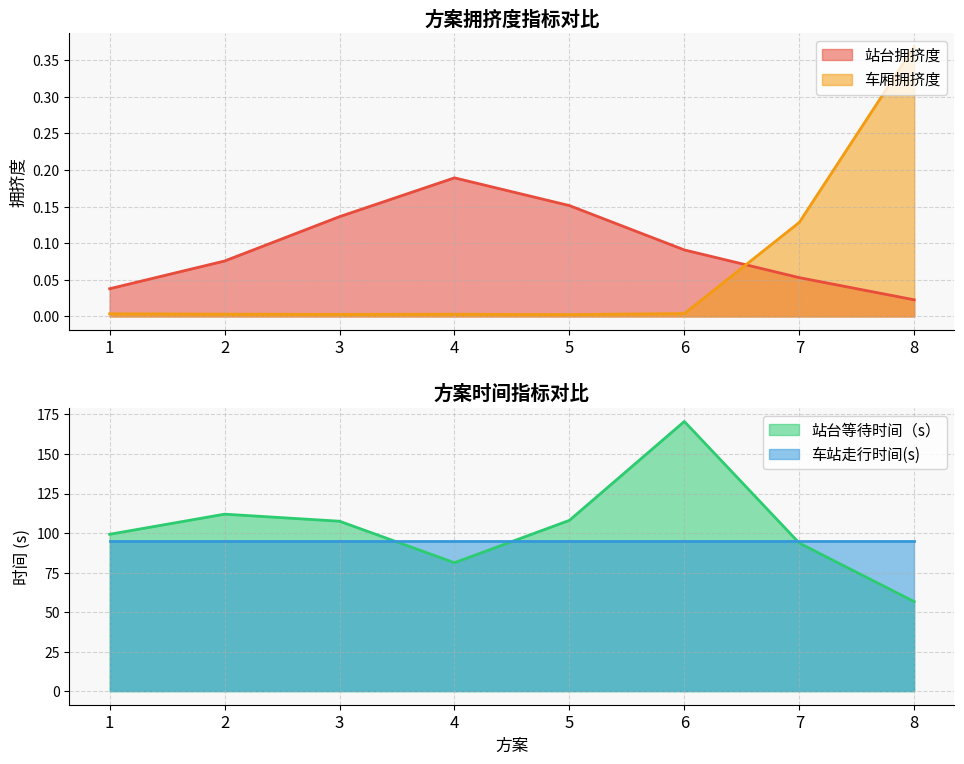

Which series changed the most between 1 and 2?

站台等待时间（s）